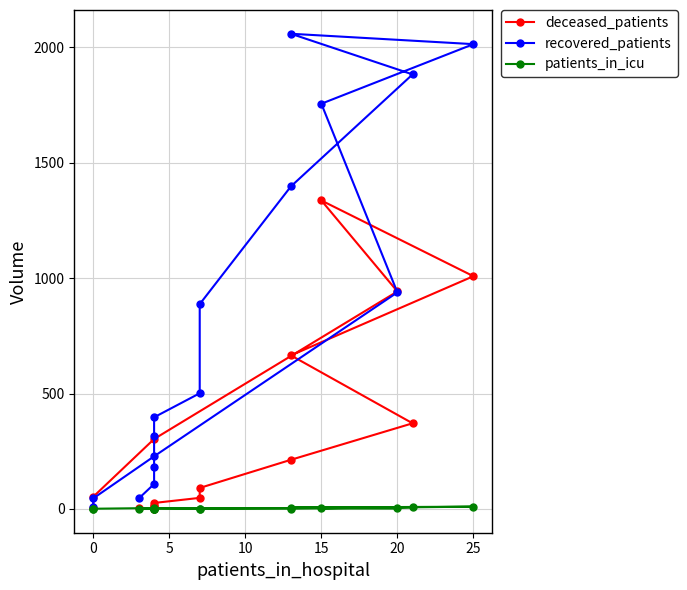

Which has a higher value, 25 or 5?

25